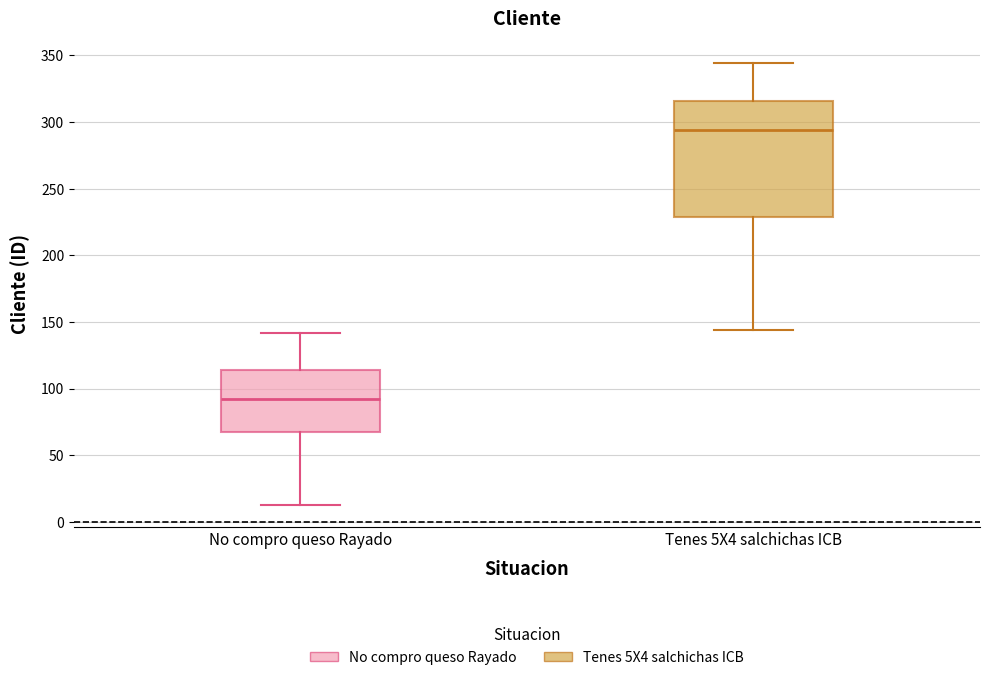

Which box has the lowest median line?

No compro queso Rayado